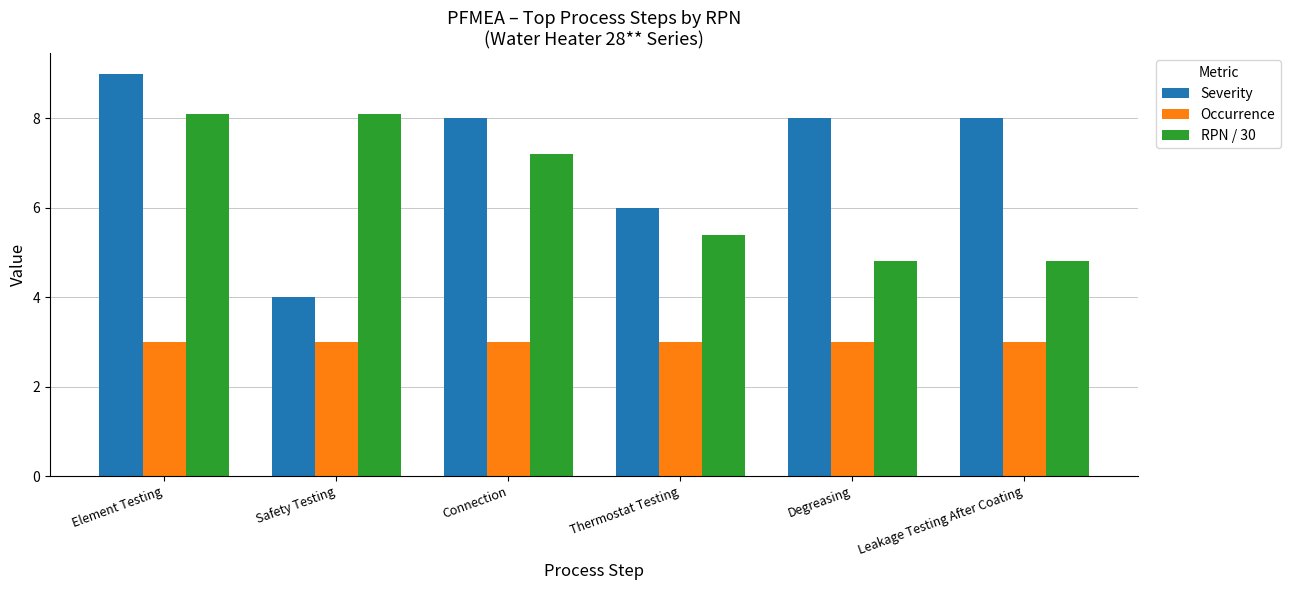

Between Safety Testing and Leakage Testing After Coating, which series saw the biggest shift?

Severity